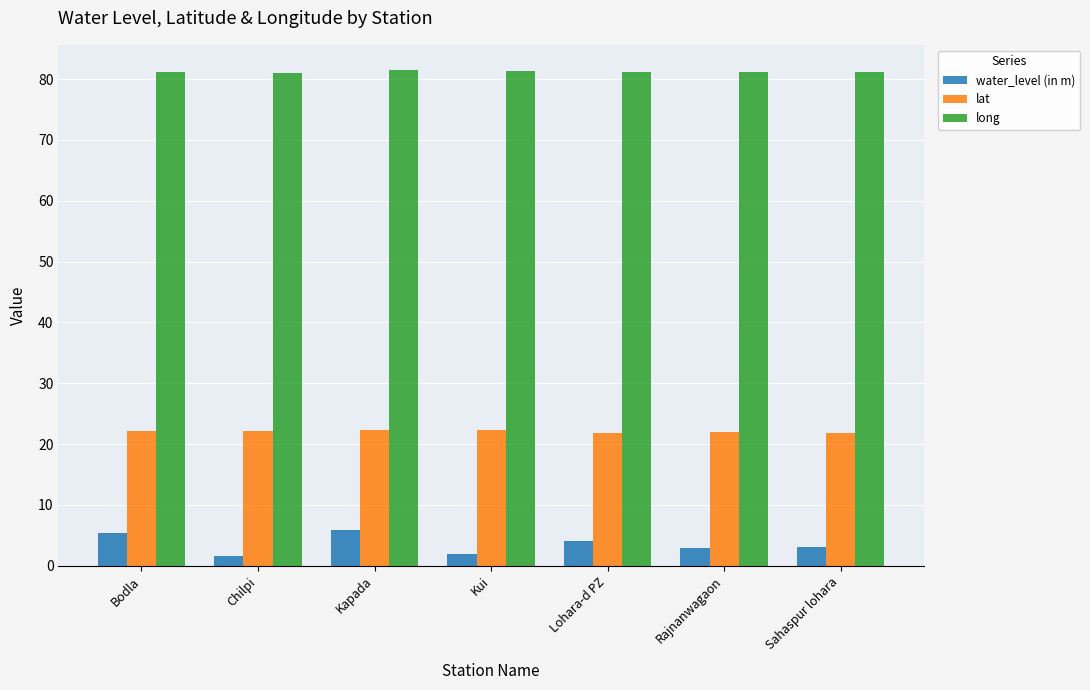

What is the label of the 3rd bar from the left?

Kapada